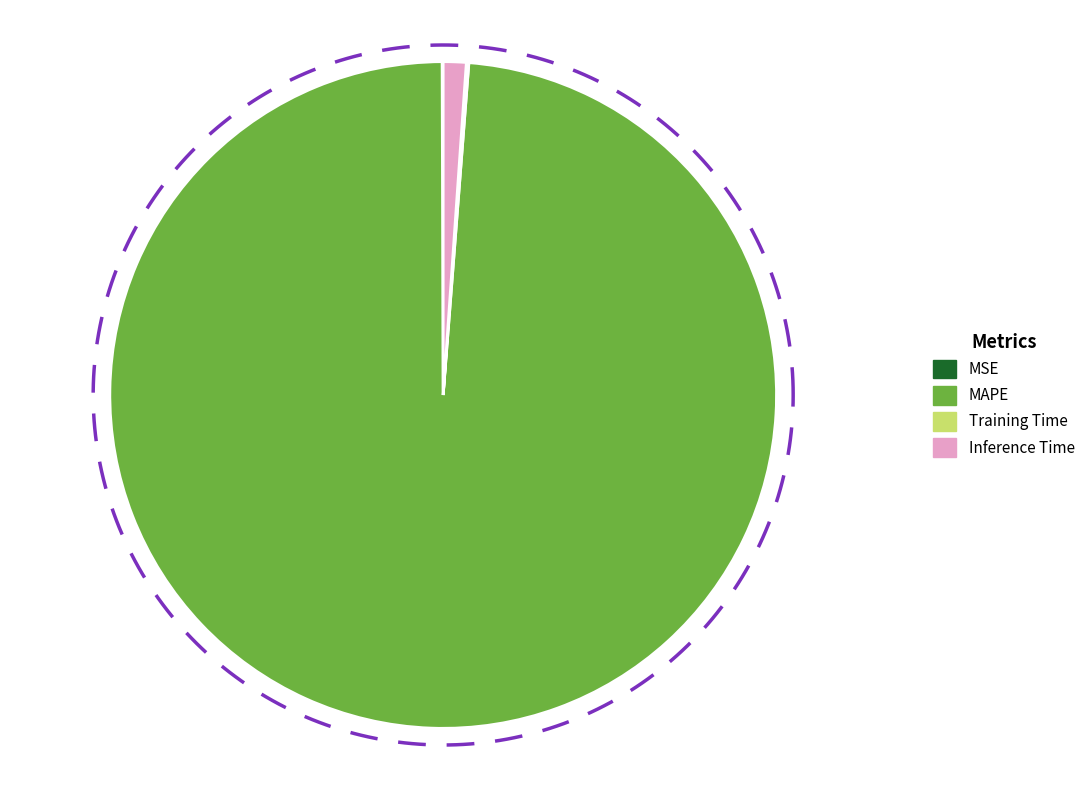

Count the number of slices in the pie.

4